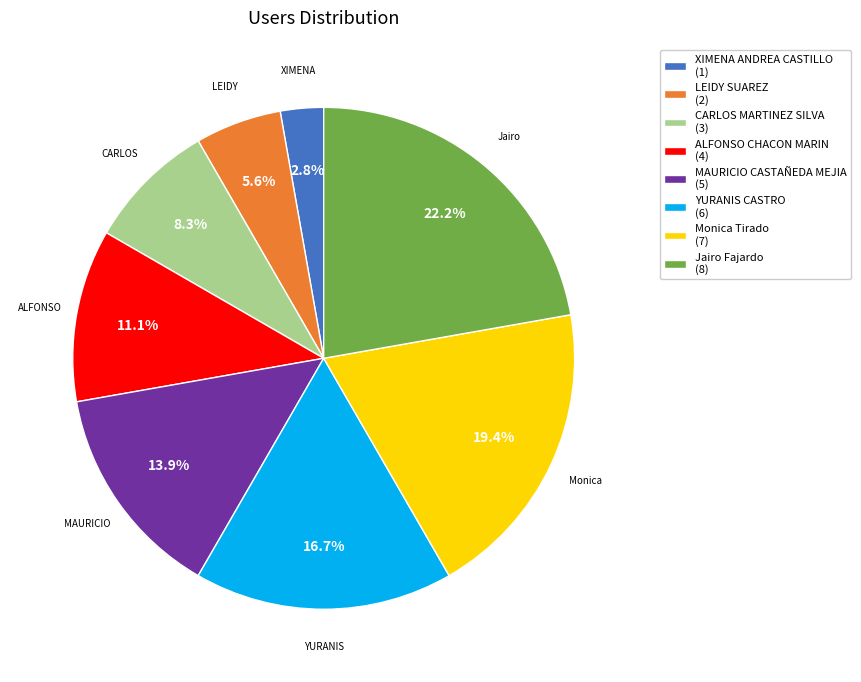

Does CARLOS MARTINEZ SILVA account for over 50% of the chart?

No